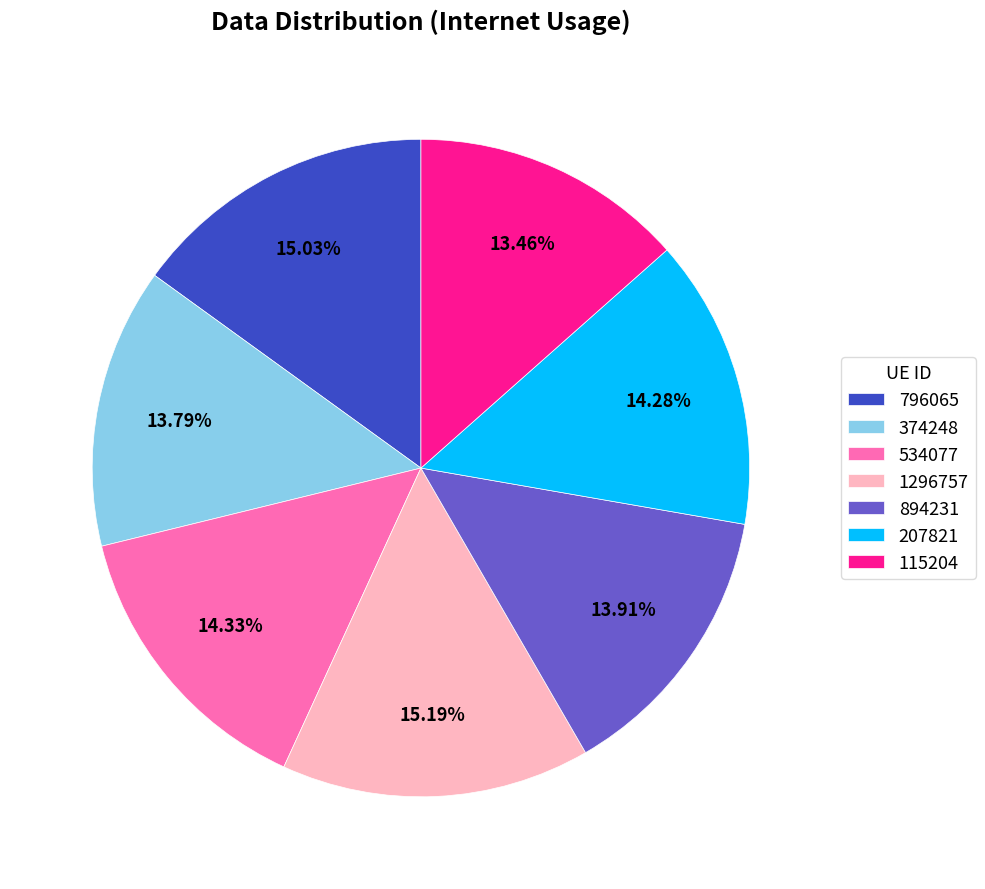

Does any single category account for the majority?

No